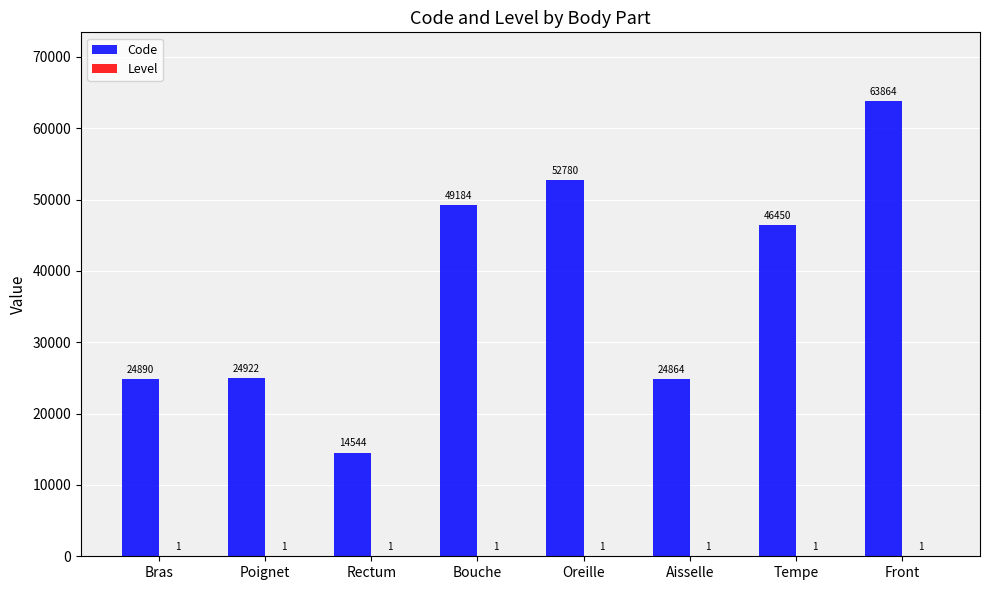

Which label corresponds to the largest value in the chart?

Front